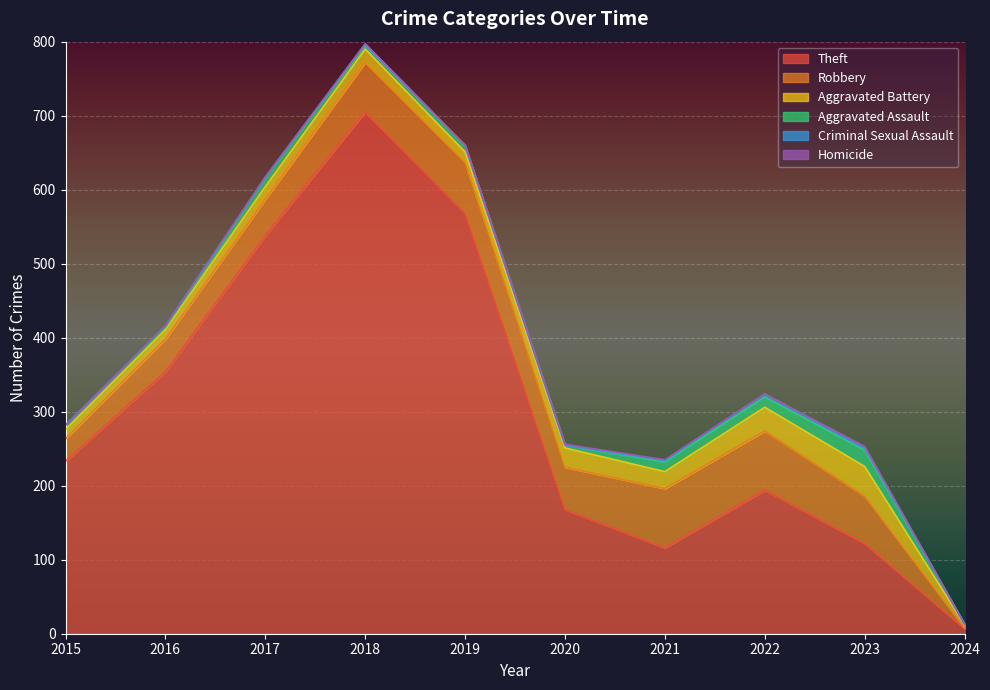

What is the difference between the maximum and minimum values in the Aggravated Assault series?

21